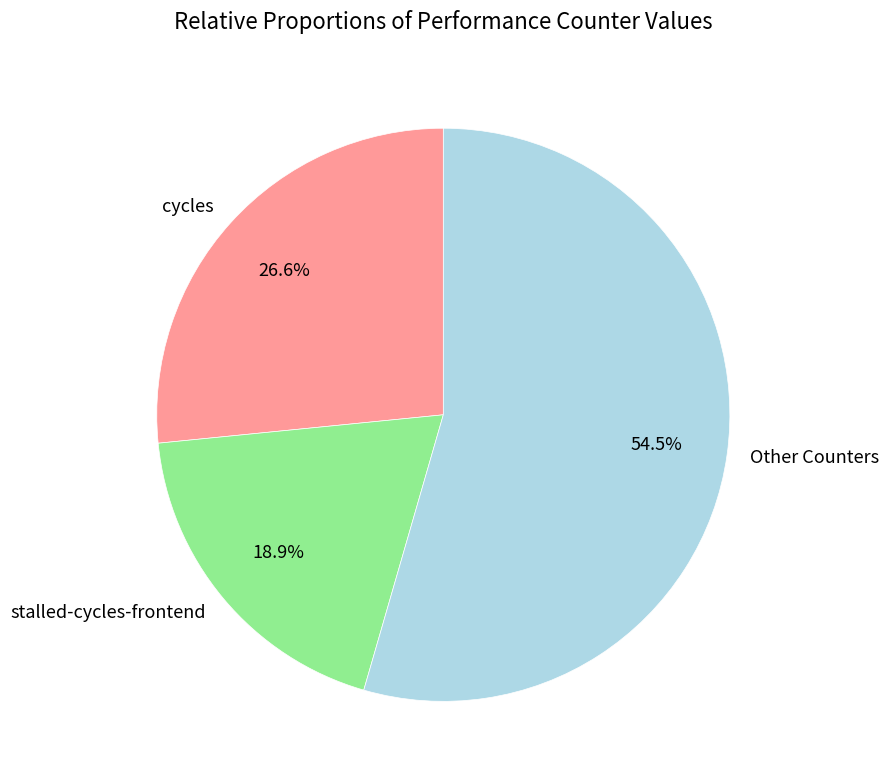

The cycles slice represents 27% of the pie. True or false?

True